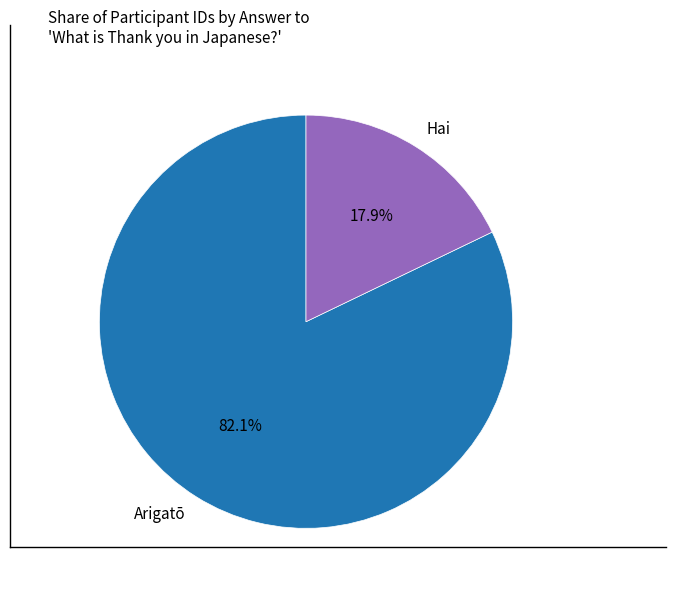

To the nearest percent, what portion does Arigatō represent?

82%